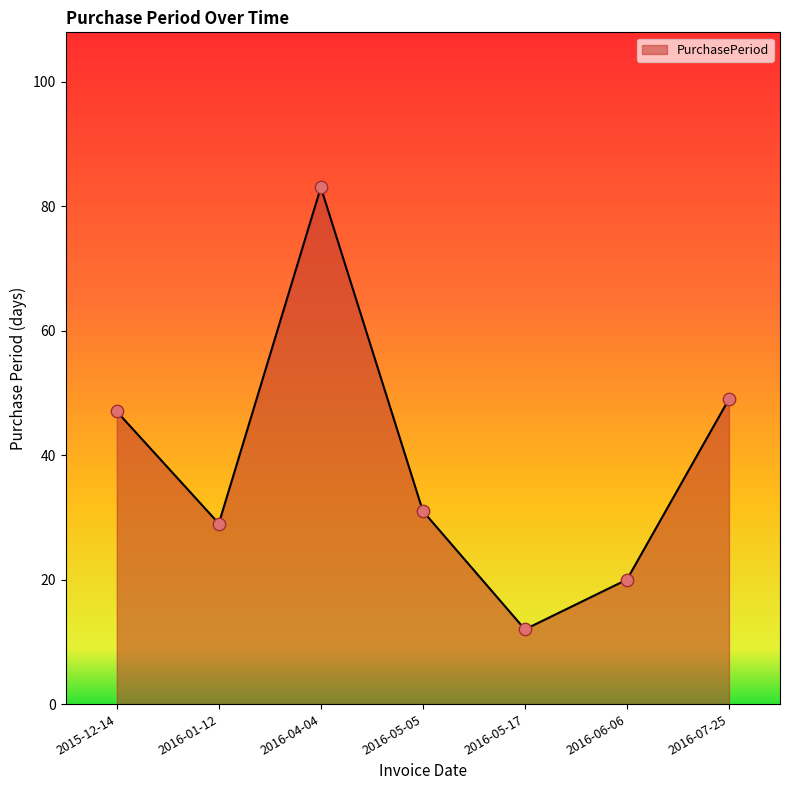

Which has a higher value, 2015-12-14 or 2016-05-05?

2015-12-14